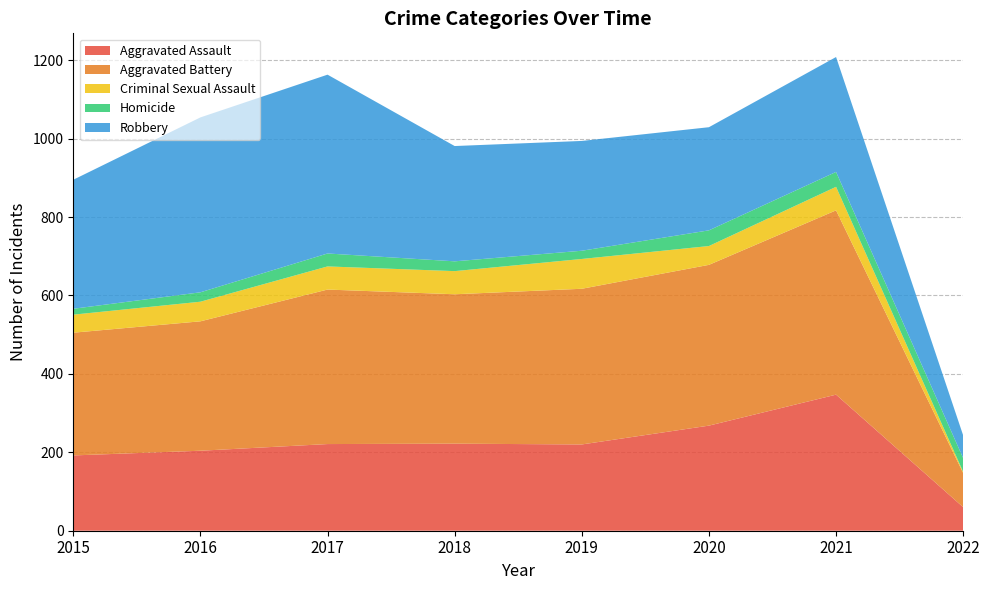

Reading left to right, list all the values displayed in this chart.

Aggravated Assault: 2015=192	2016=204	2017=221	2018=222	2019=220	2020=268	2021=347	2022=60
Aggravated Battery: 2015=313	2016=330	2017=394	2018=381	2019=397	2020=410	2021=470	2022=87
Criminal Sexual Assault: 2015=46	2016=50	2017=59	2018=59	2019=76	2020=48	2021=60	2022=3
Homicide: 2015=15	2016=24	2017=33	2018=25	2019=21	2020=40	2021=38	2022=35
Robbery: 2015=329	2016=446	2017=456	2018=294	2019=280	2020=263	2021=293	2022=58